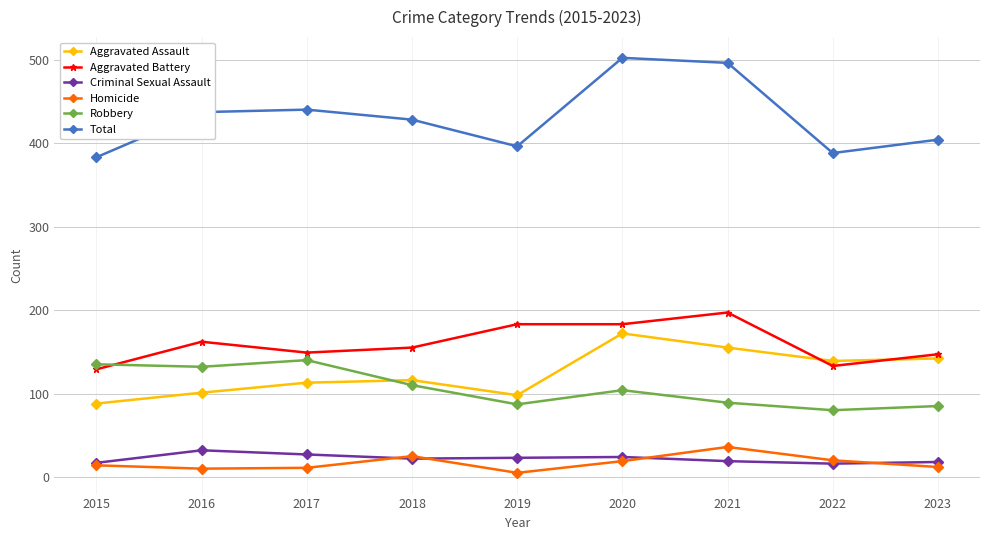

Which category has the highest value in the Total series?

2020